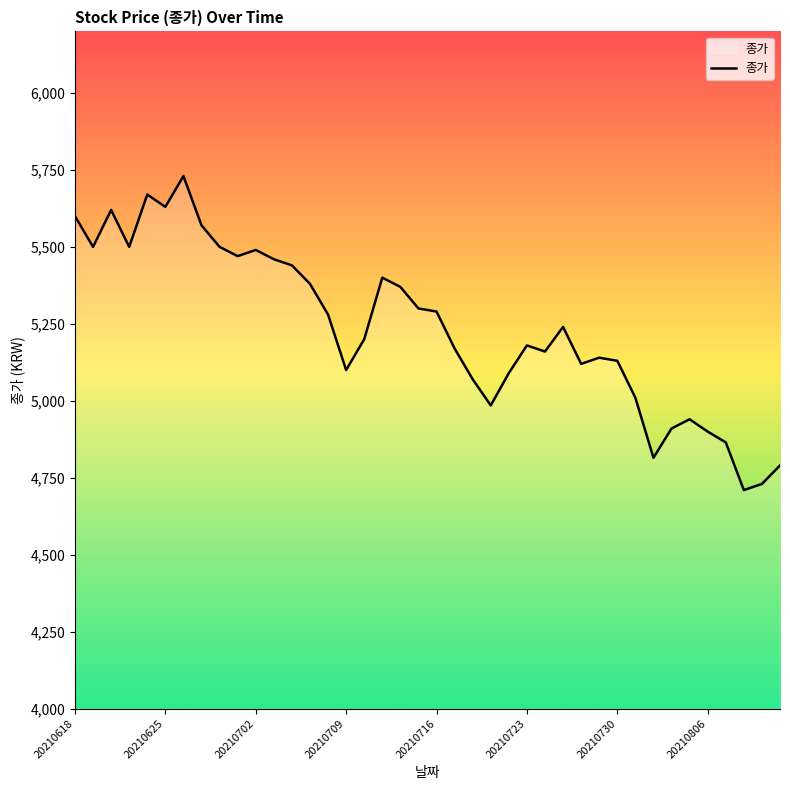

How many values are below 5240?

20